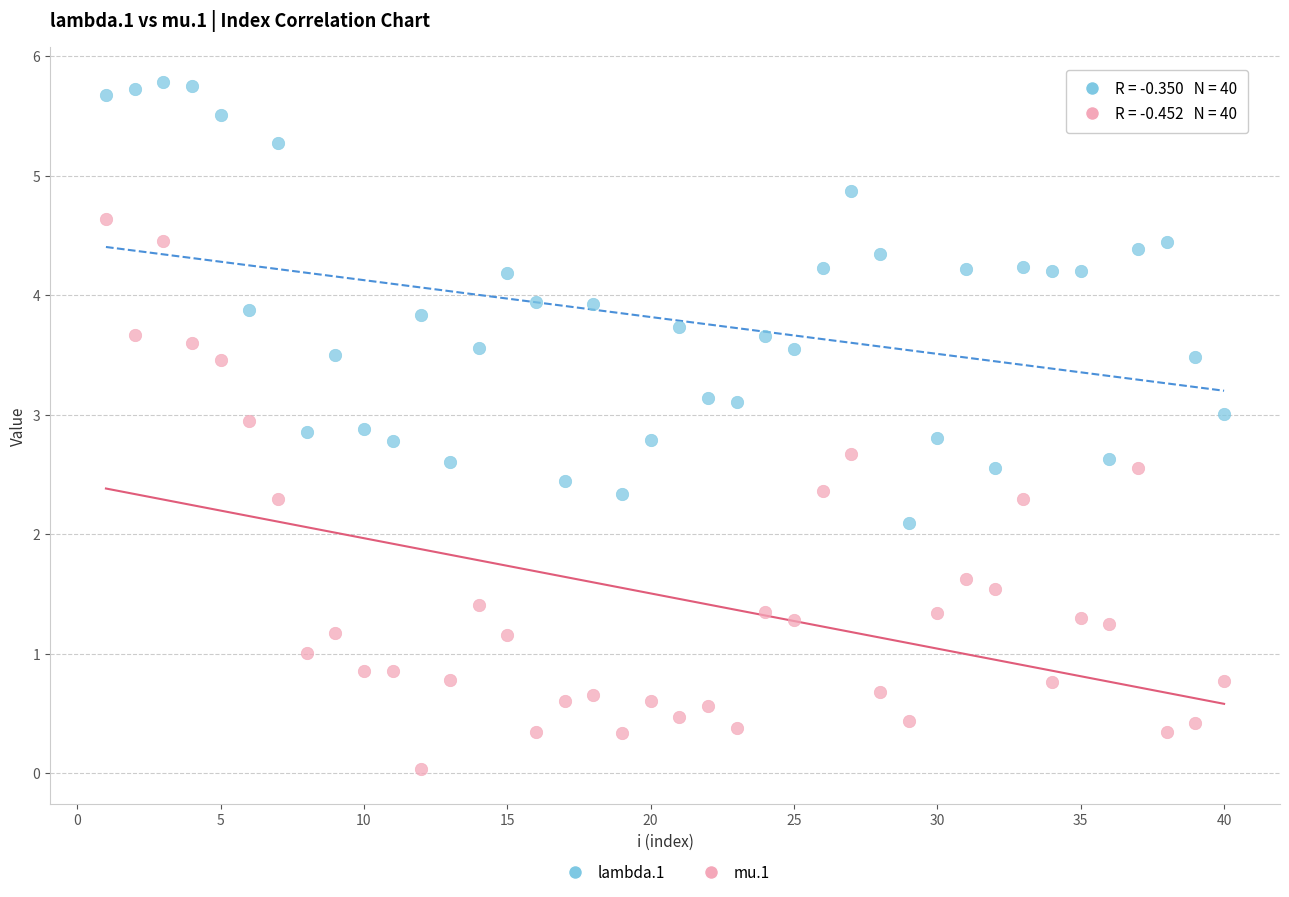

Across all data points, what is the range of X values (max minus min)?

39.0